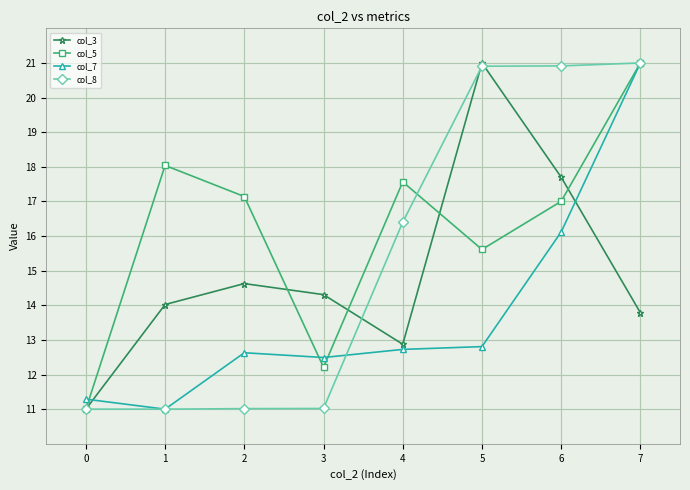

At which label is col_5 closest to 16?

5